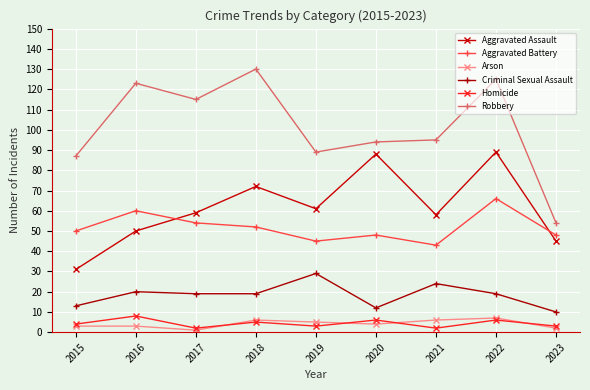

Where is the first local maximum for Aggravated Assault?

2018